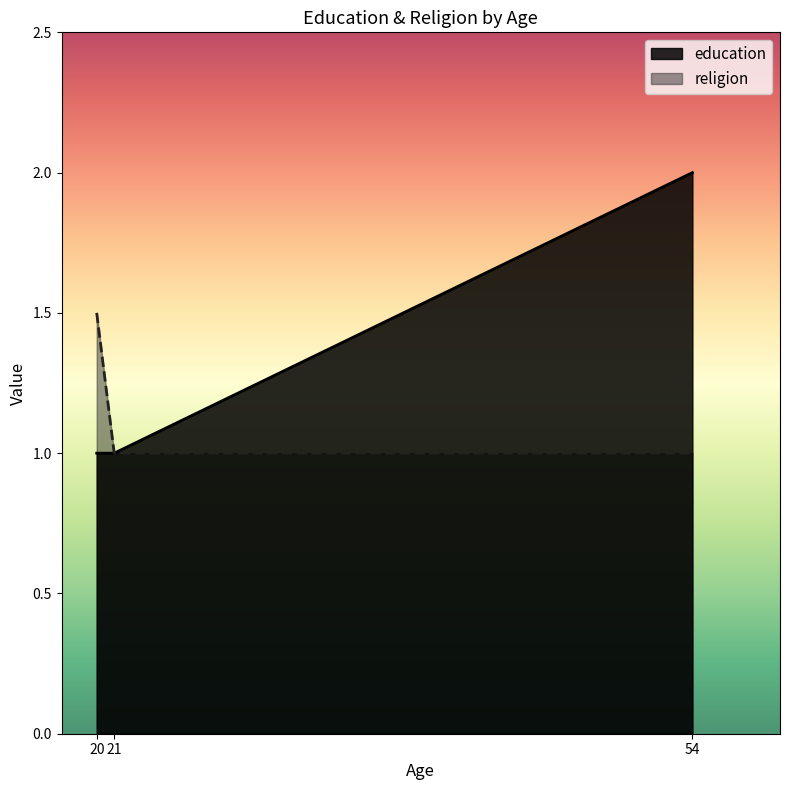

Which label corresponds to the largest value in the chart?

54